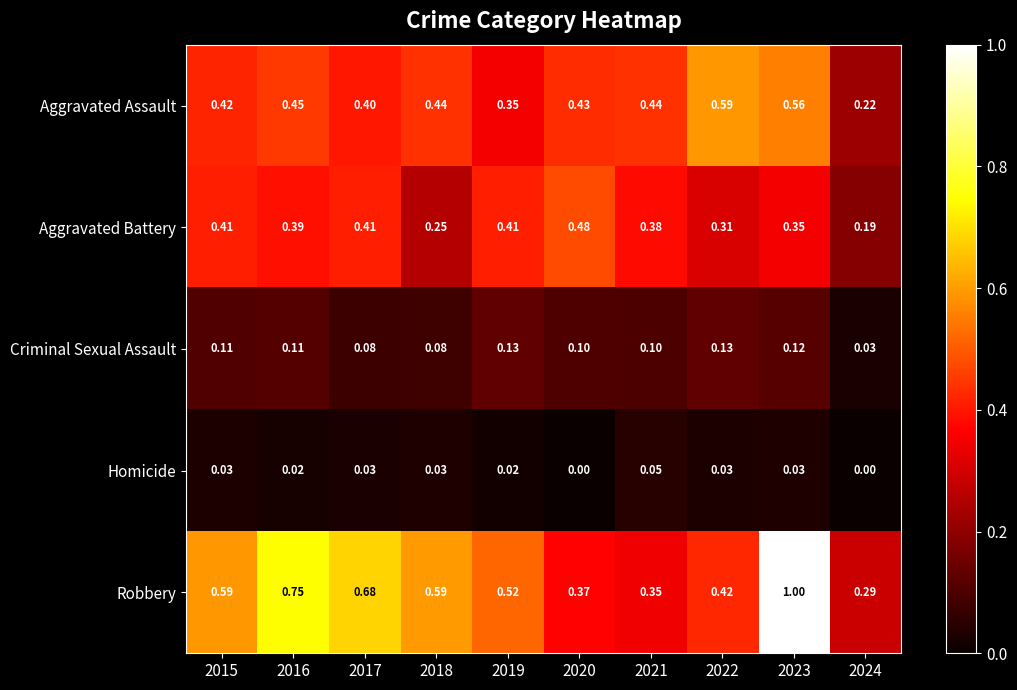

List the series in order of their peak value, highest first.

Robbery, Aggravated Assault, Aggravated Battery, Criminal Sexual Assault, Homicide